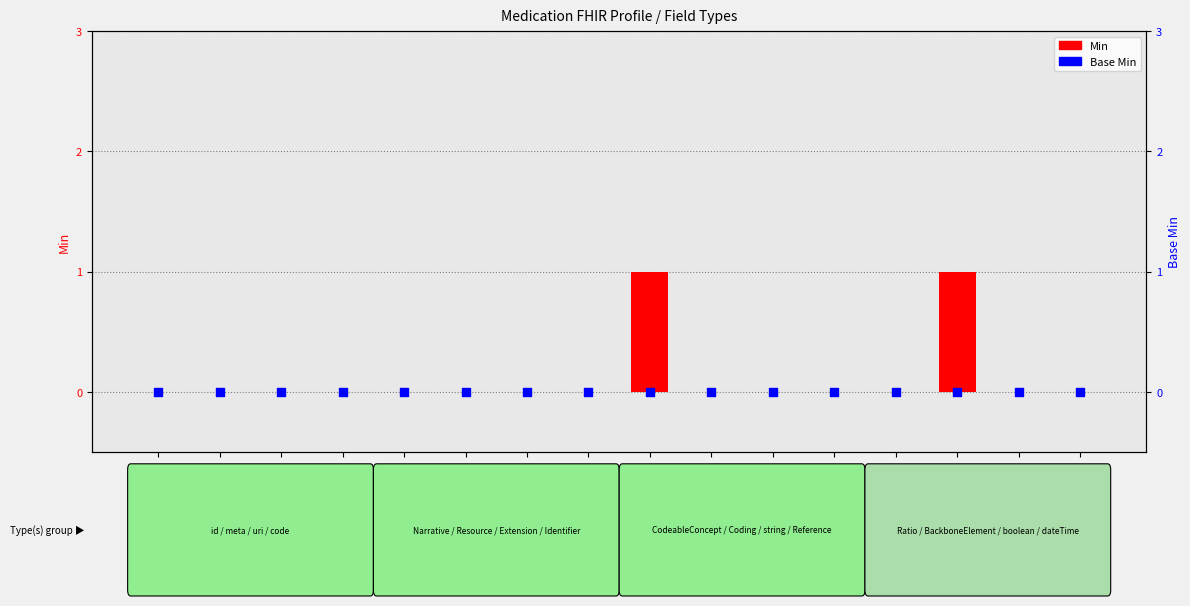

At which category is the sum across all series the highest?

CodeableConcept